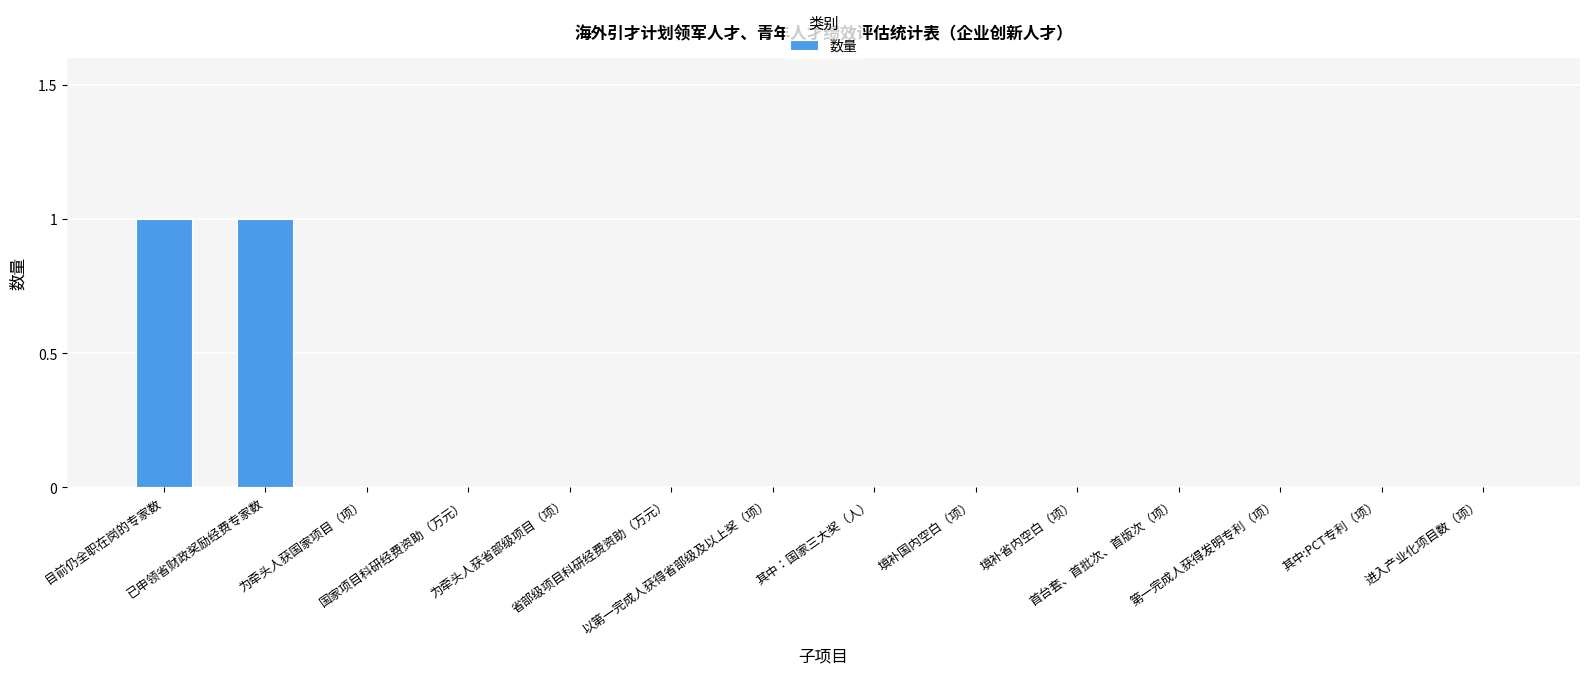

How many categories are shown in the chart?

14